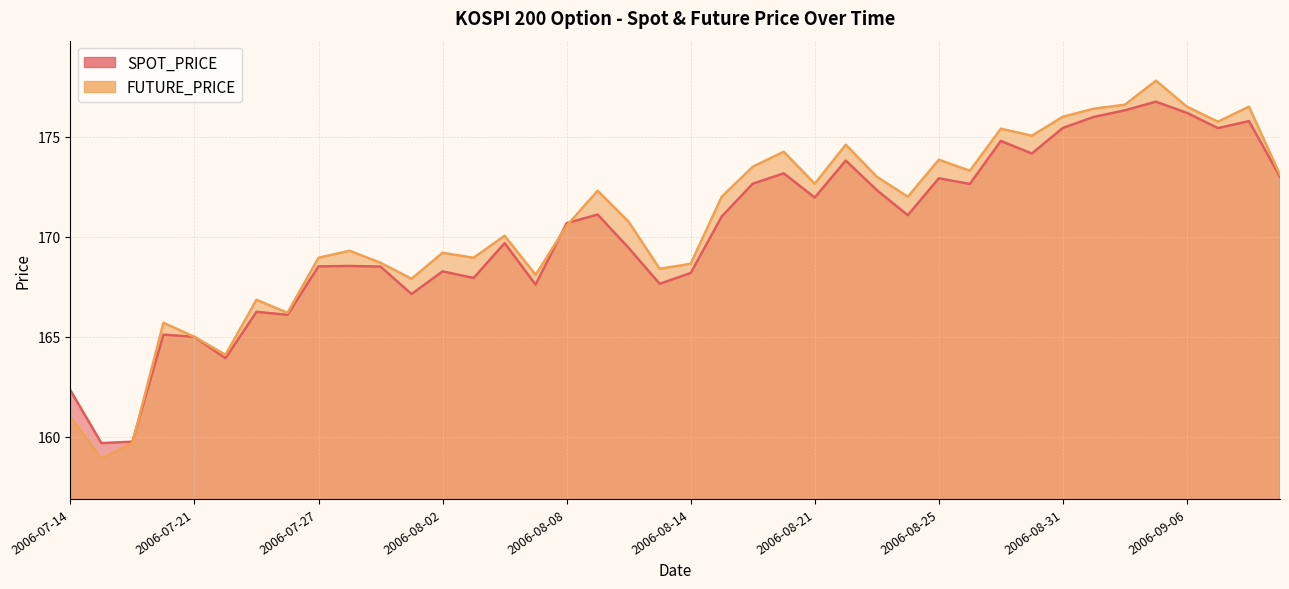

What is the total value across all series at 2006-08-17?

346.1